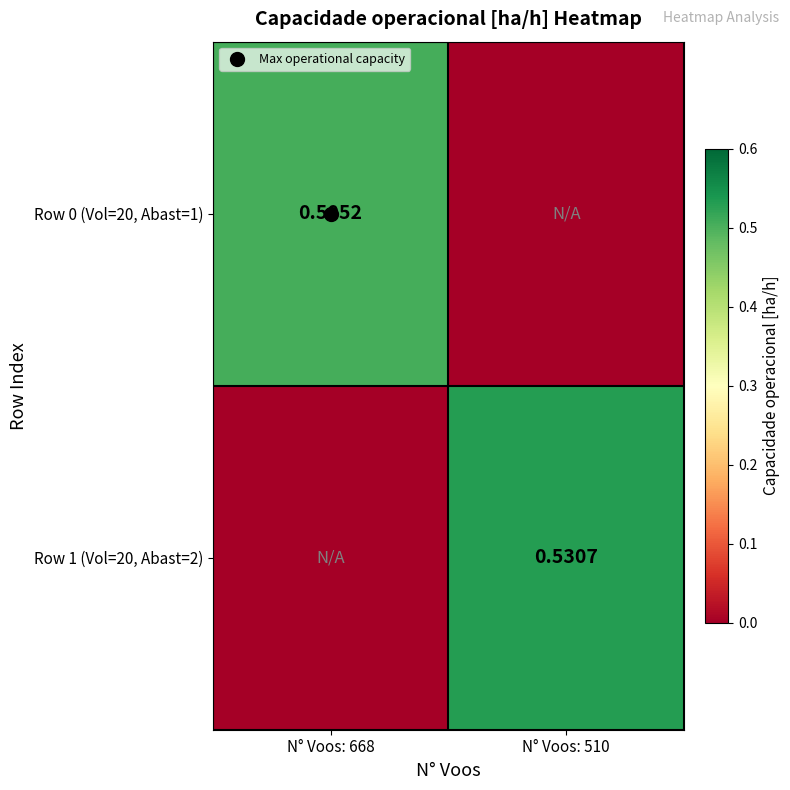

At which category is the sum across all series the highest?

N° Voos: 510